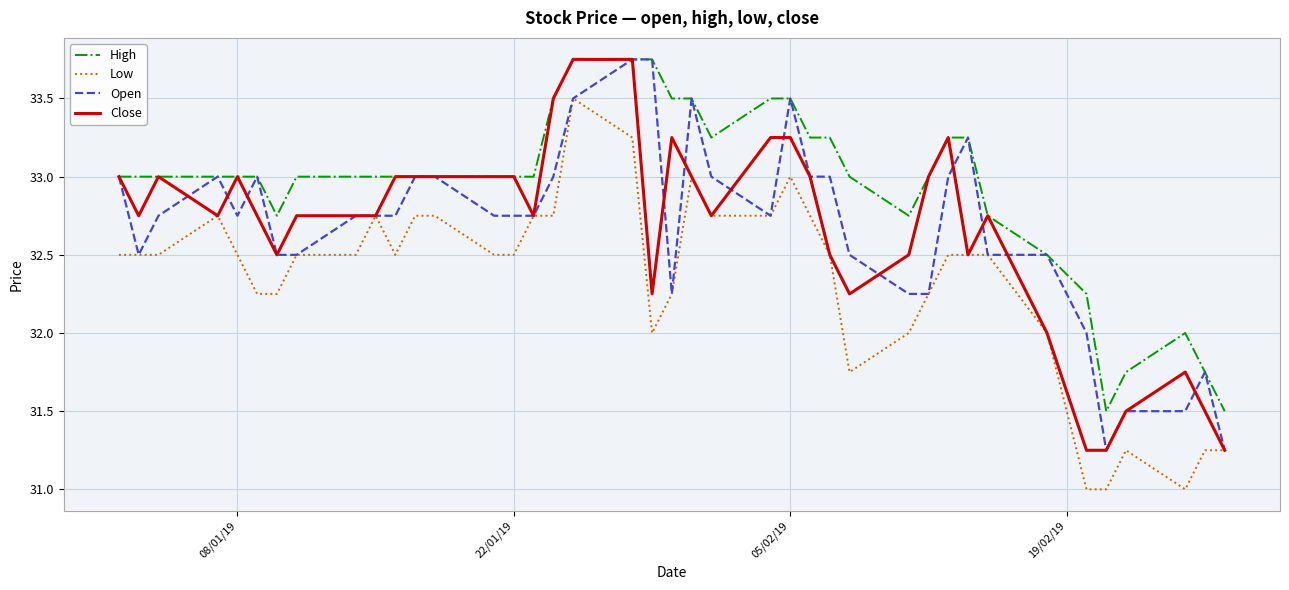

What is the minimum value for Low?

31.0